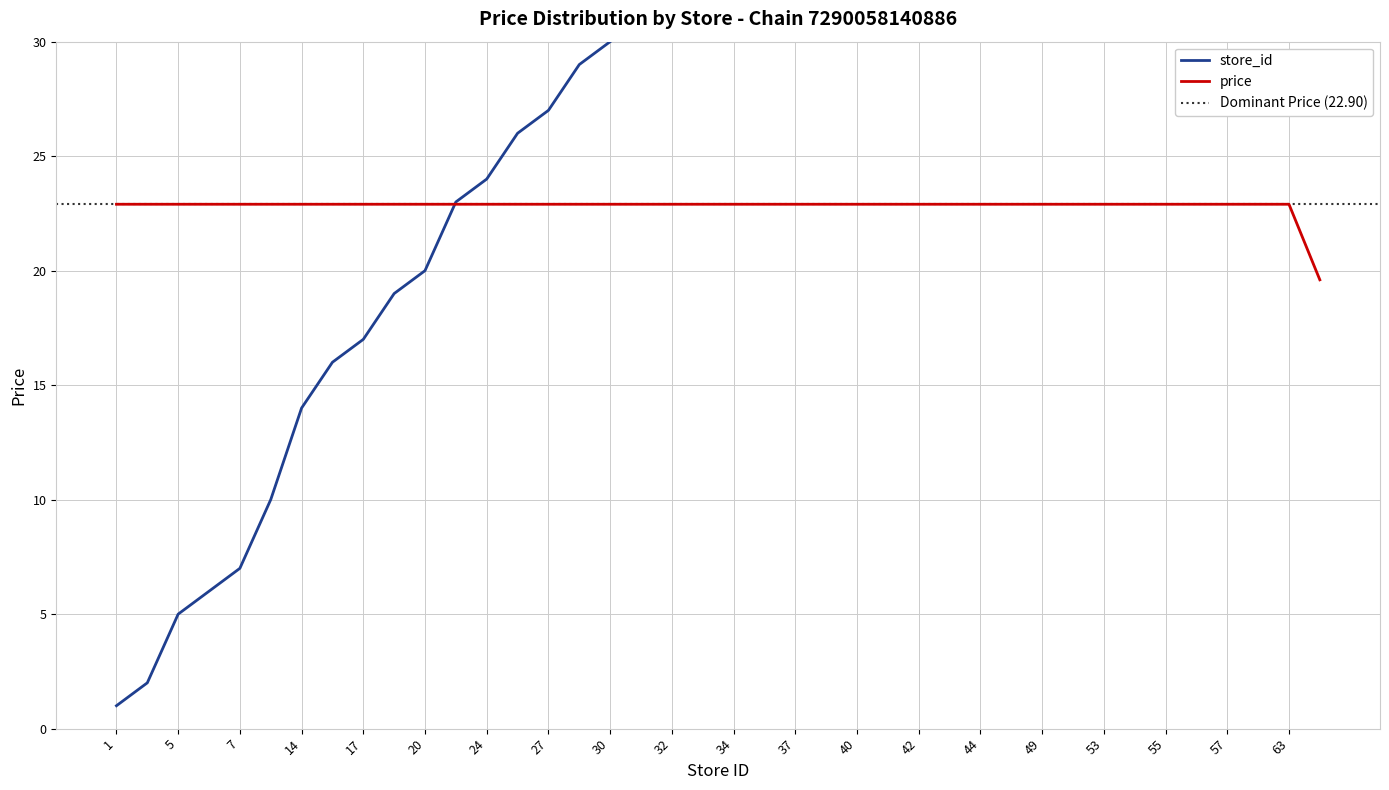

What is the total value across all series at 53?

75.9